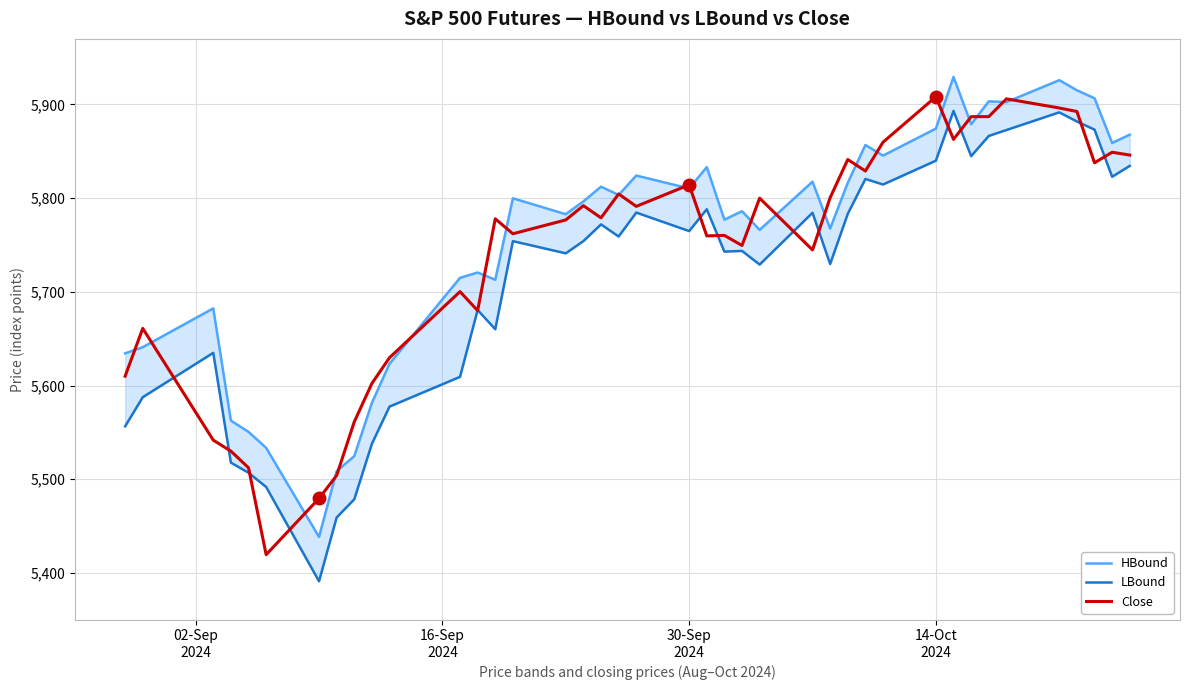

How many data points does each series have?

40